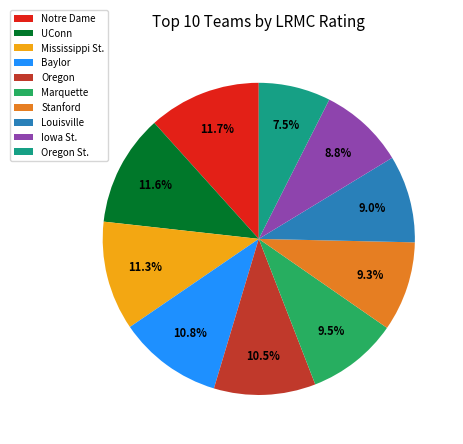

Is Oregon St. the majority of the pie?

No